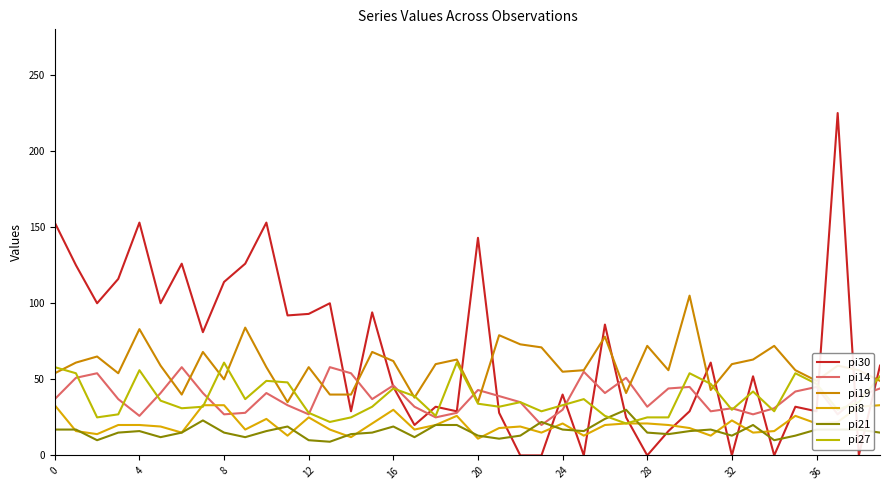

What is the greatest value displayed?

225